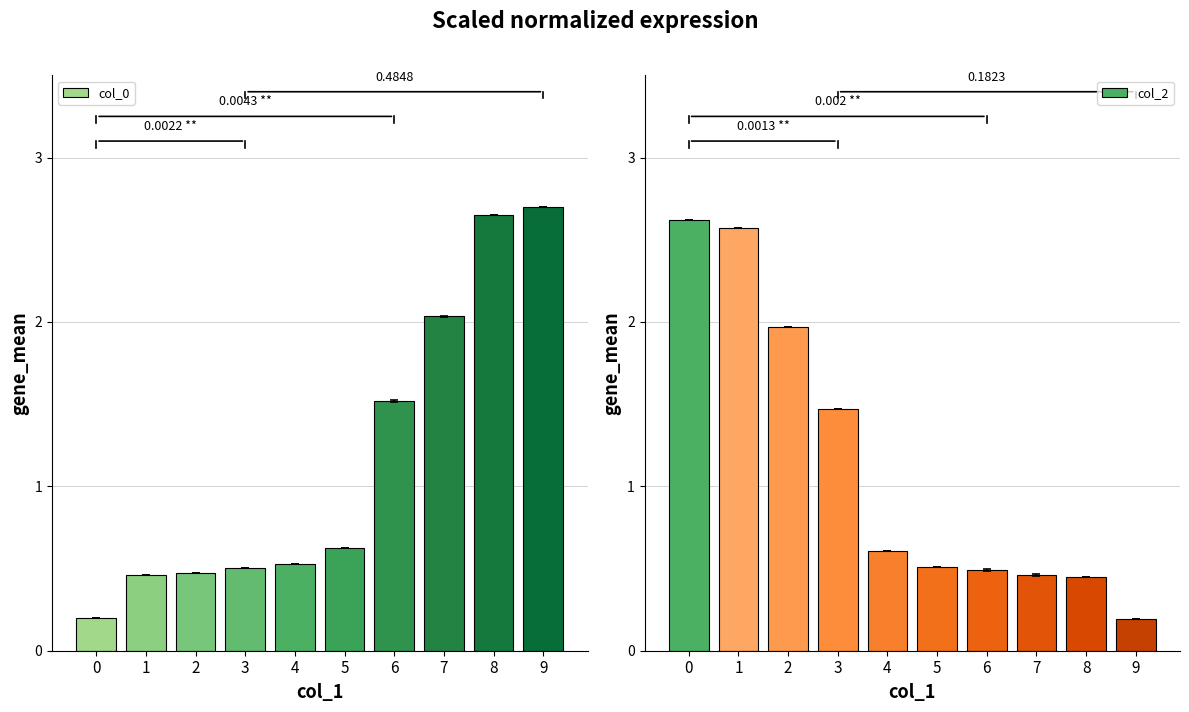

How many bars are there in total?

20